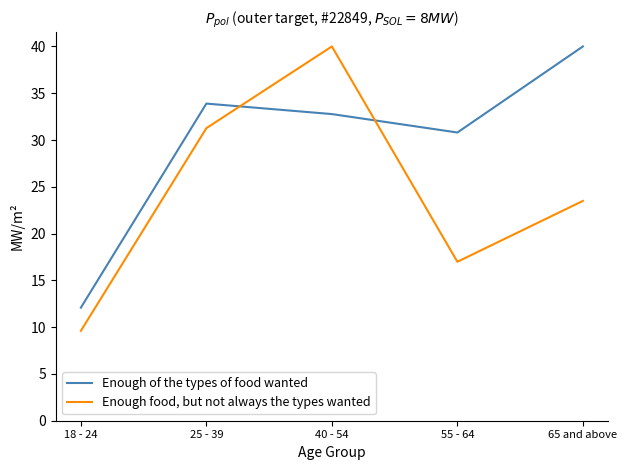

List the labels in order of Enough of the types of food wanted value, smallest first.

18 - 24, 55 - 64, 40 - 54, 25 - 39, 65 and above